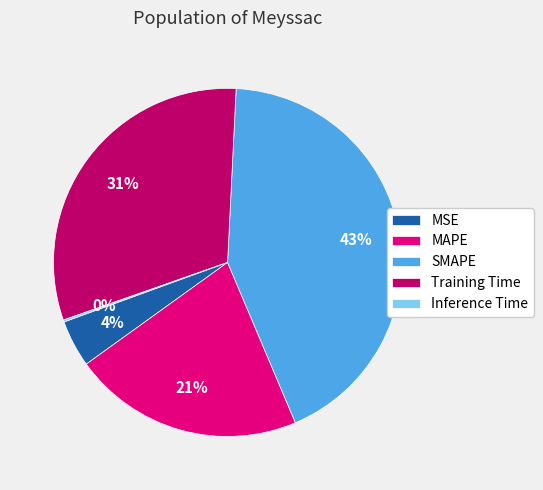

To the nearest percent, what portion does MSE represent?

4%